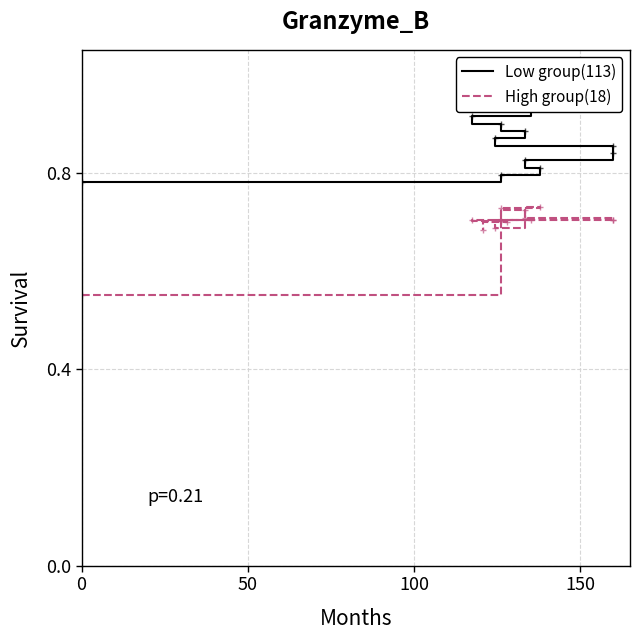

Rank the series by their average value, from lowest to highest.

High group(18), Low group(113)